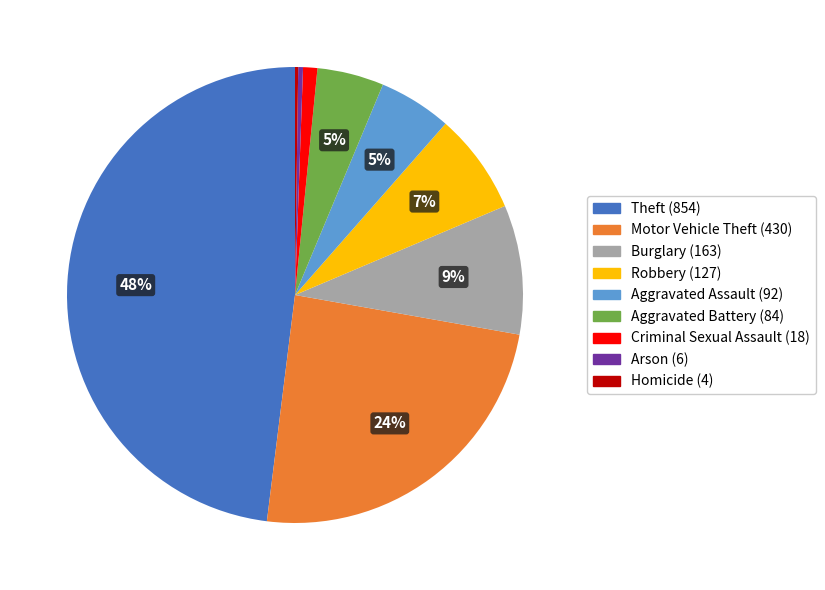

What percentage is the Aggravated Assault slice, to the nearest percent?

5%